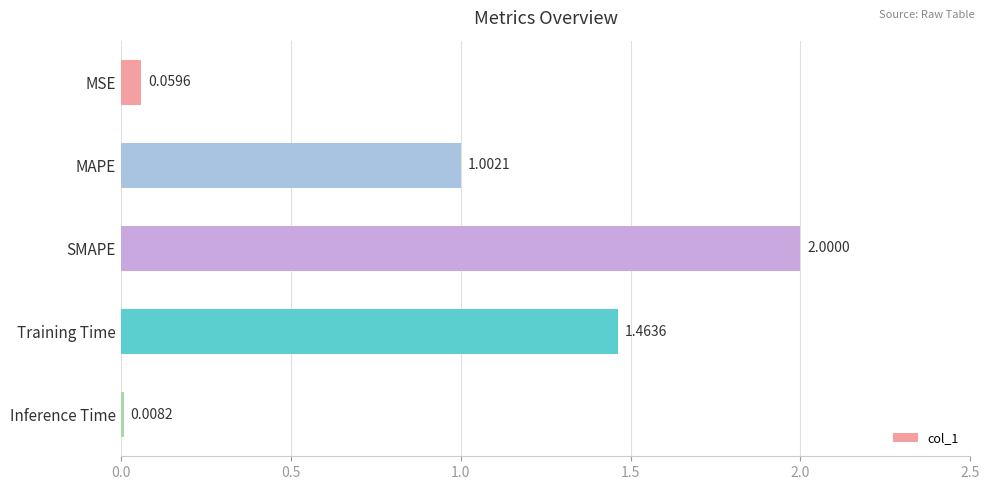

What is the label of the 3rd bar from the bottom?

SMAPE